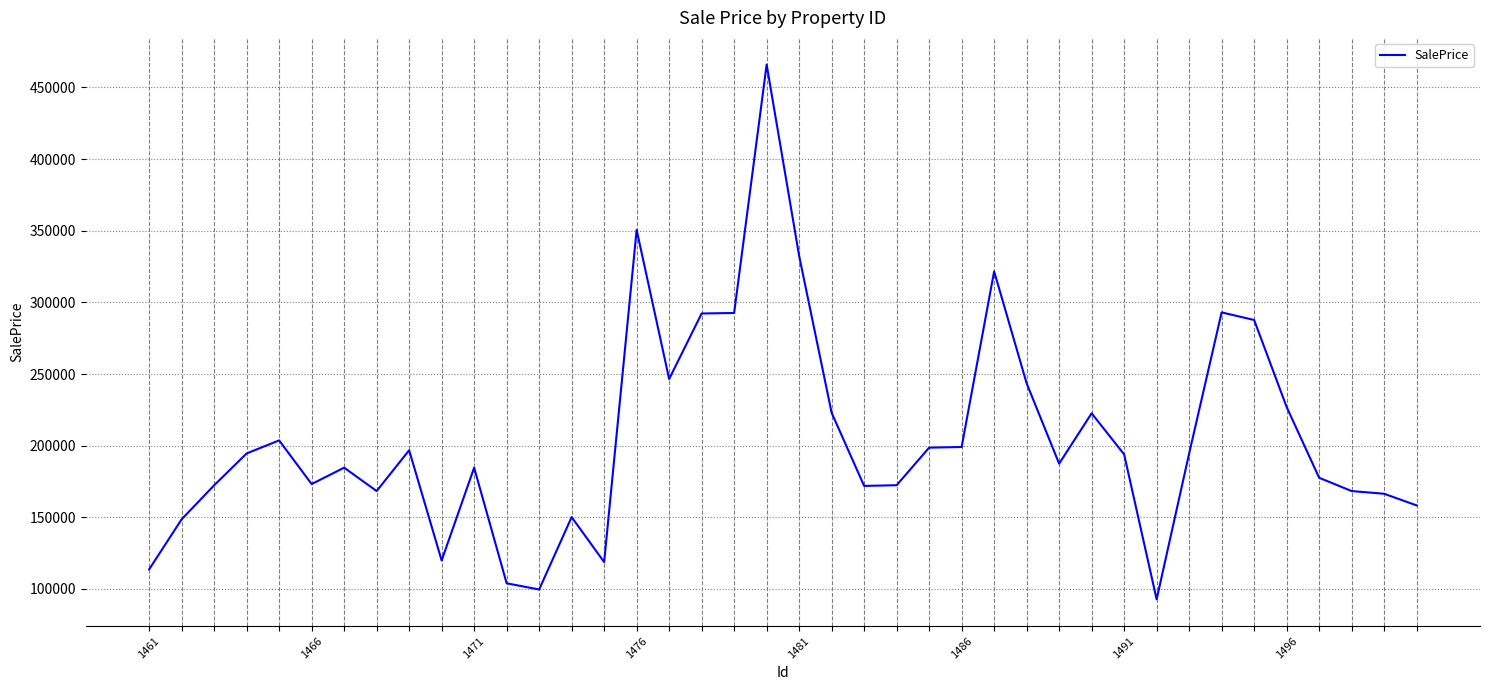

What is the minimum value shown in the chart?

92758.2